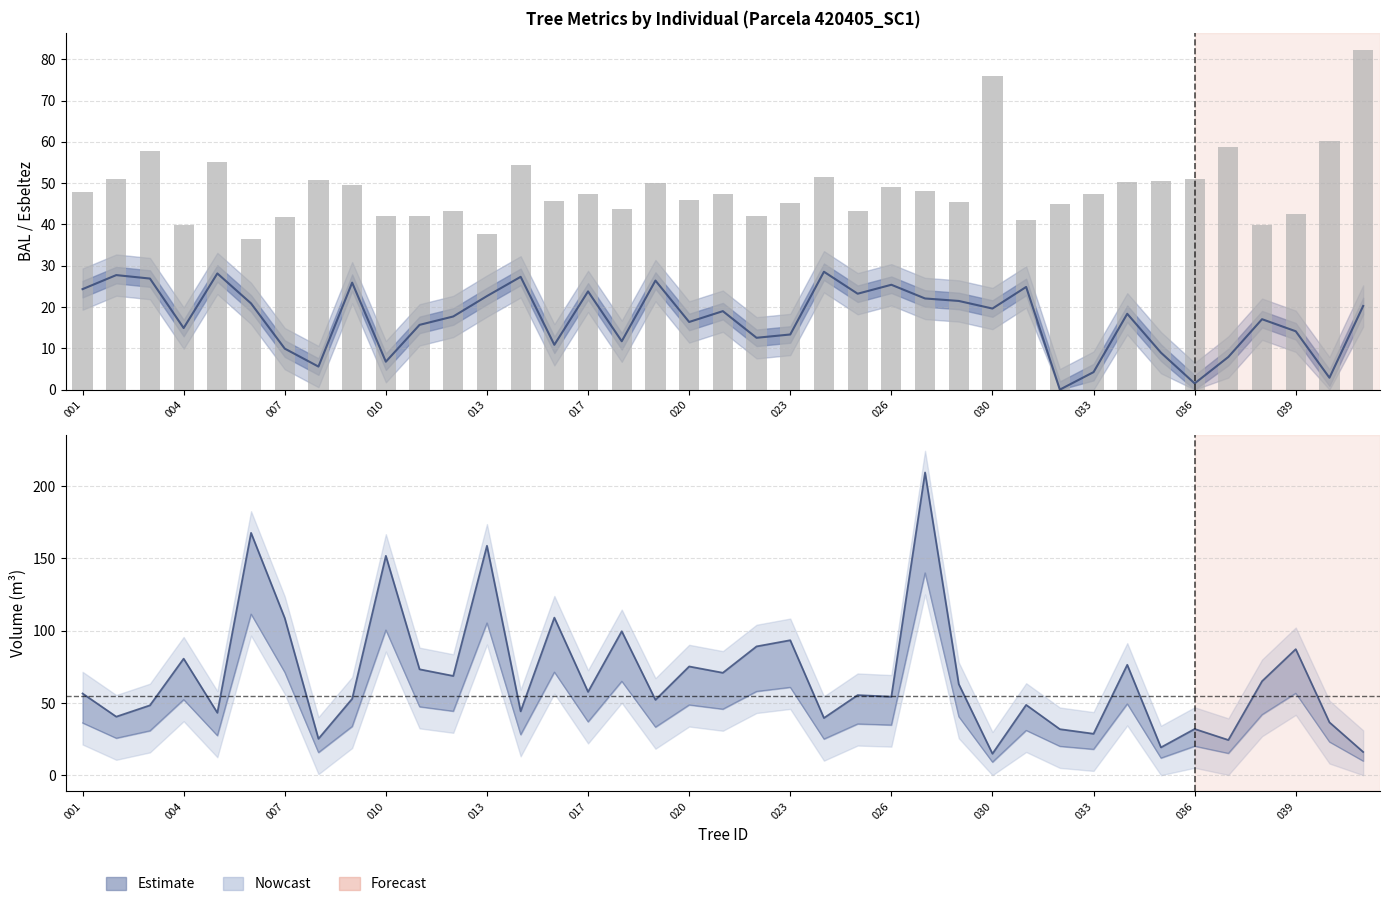

Reading left to right, extract all data points from this chart.

48.0	51.0	57.7	39.9	55.1	36.6	41.8	50.7	49.6	42.0	41.9	43.3	37.6	54.5	45.7	47.5	43.7	50.0	45.9	47.3	42.0	45.2	51.6	43.3	49.0	48.0	45.3	76.0	41.1	44.9	47.4	50.2	50.5	51.1	58.8	39.9	42.5	60.1	82.3